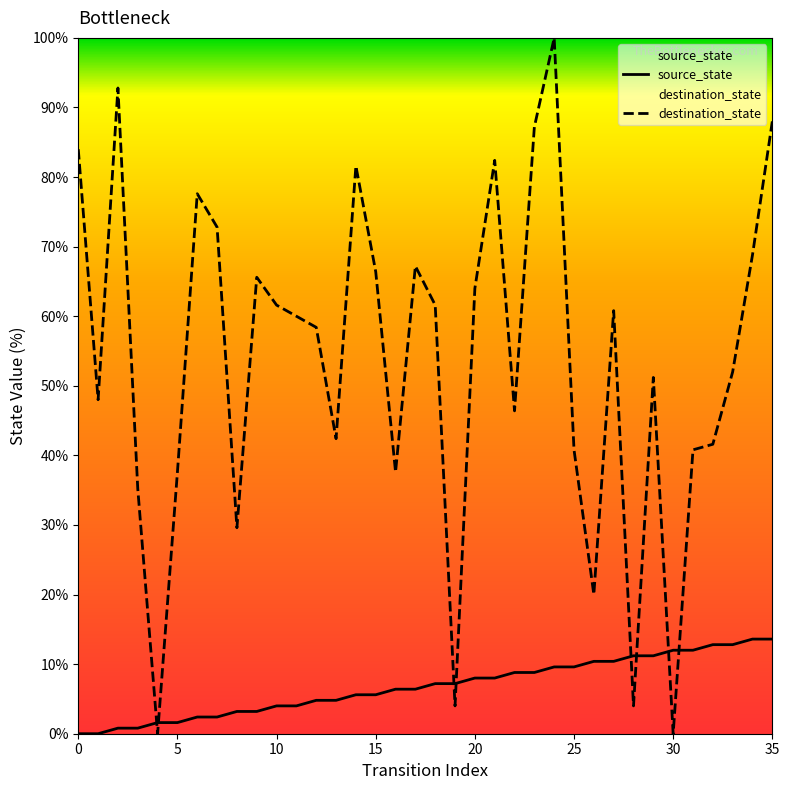

After their last crossing, which series has the higher values: destination_state or source_state?

destination_state